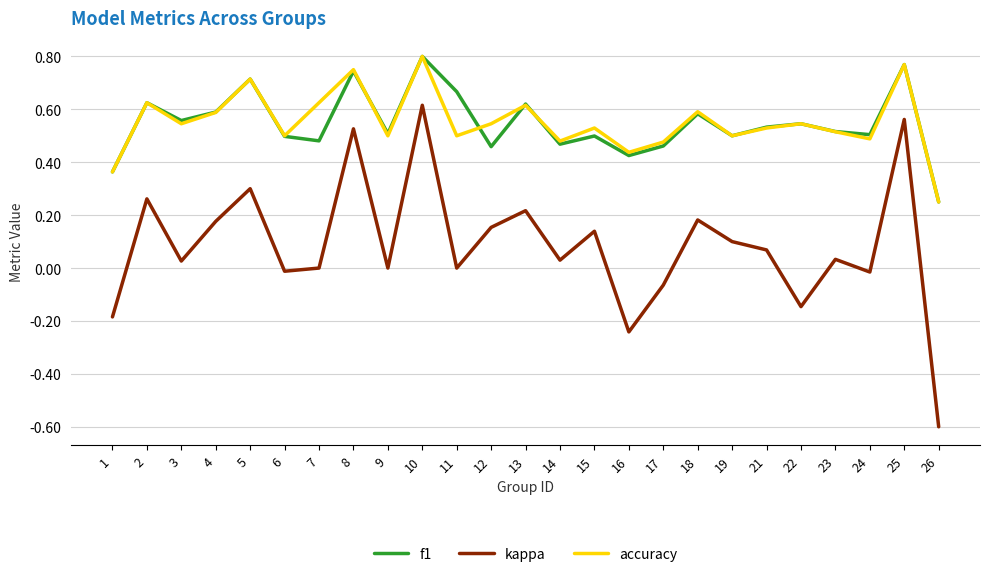

Is the value of kappa at 6 greater than the value of f1 at 11?

No